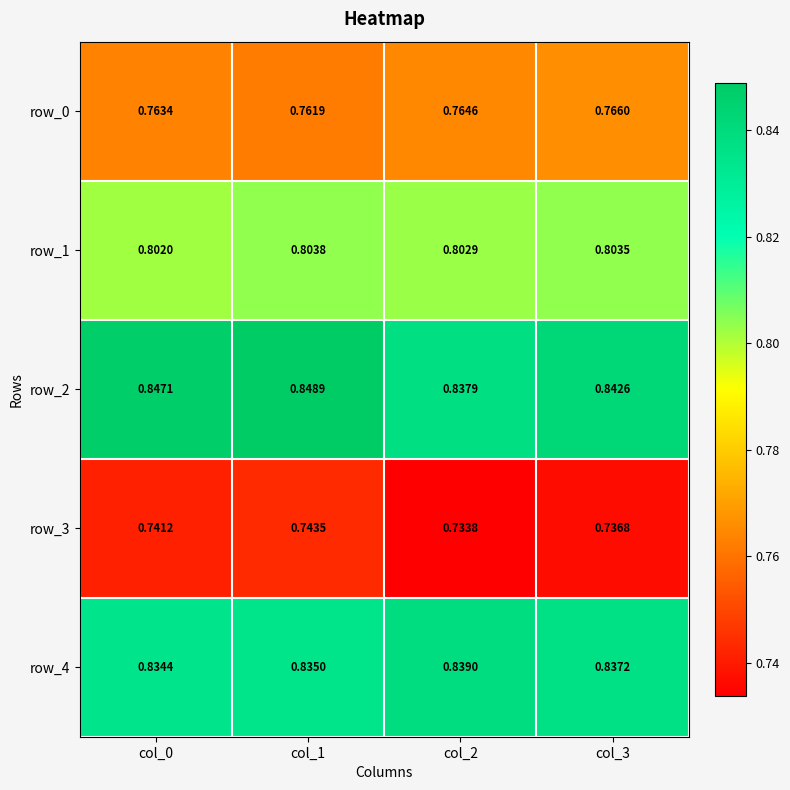

What is the minimum value shown in the chart?

0.7